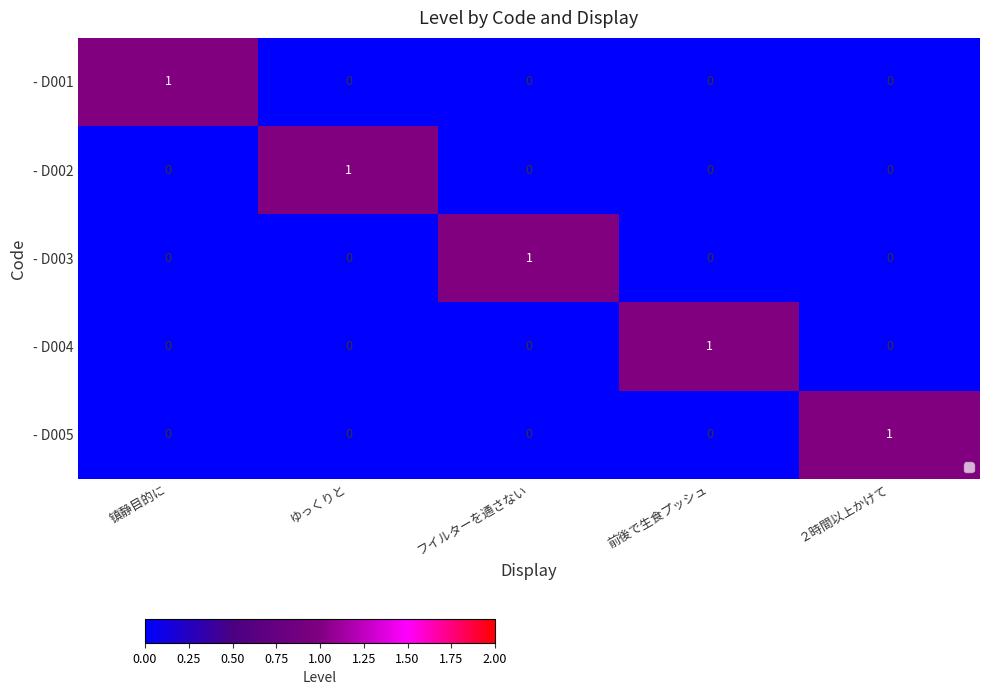

How many data points does each series have?

5